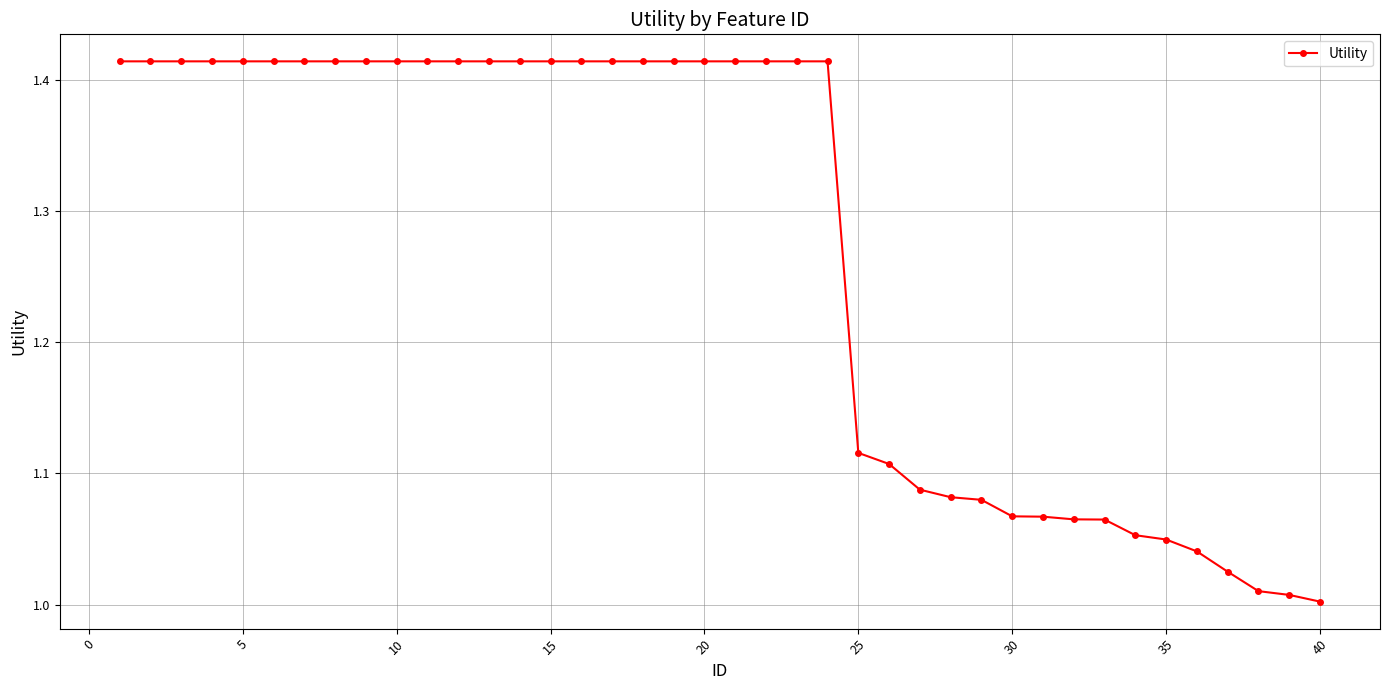

What is the difference between the second highest and second lowest values?

0.4